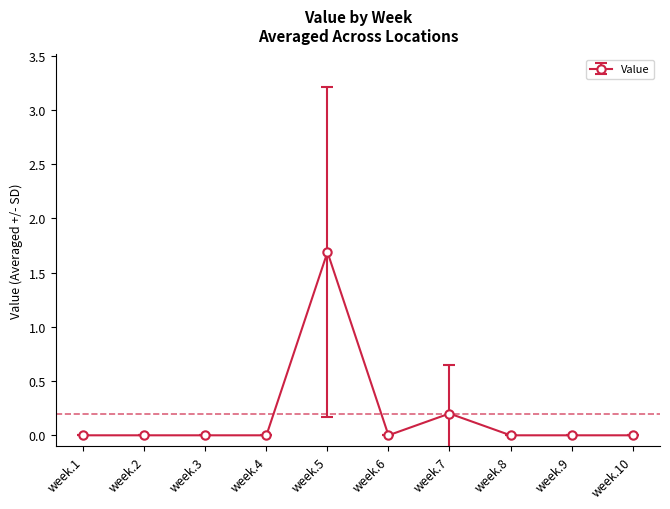

True or false: there are more than 1 points higher than both neighbors.

True